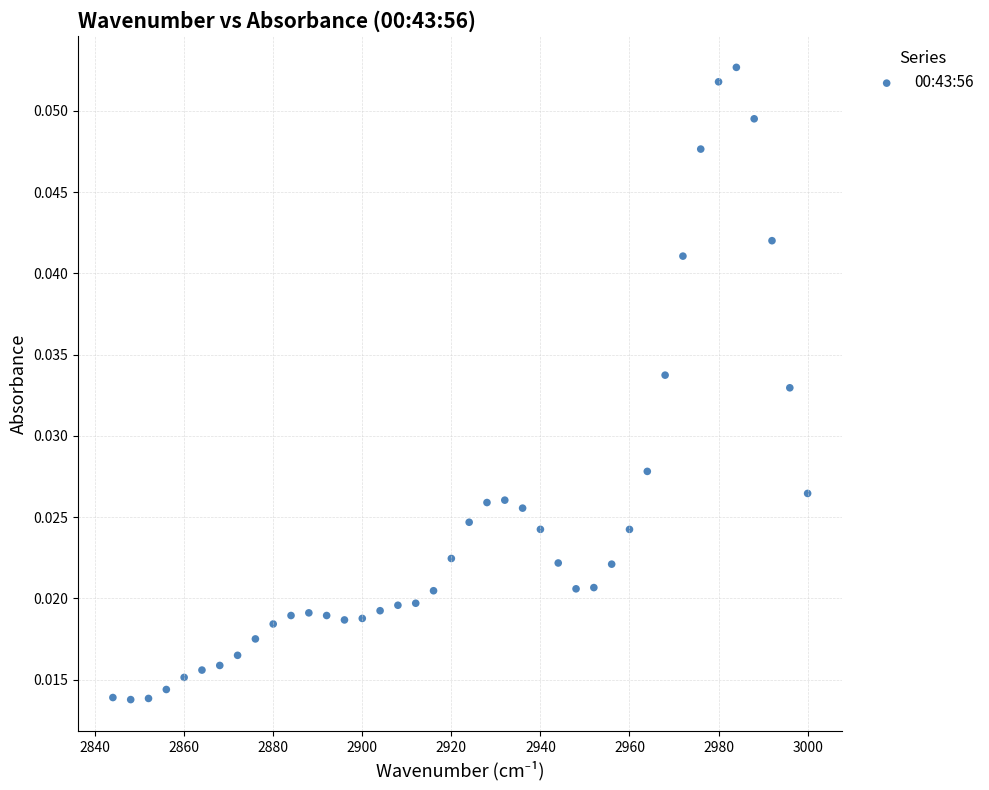

Count the number of points in this scatter plot.

40